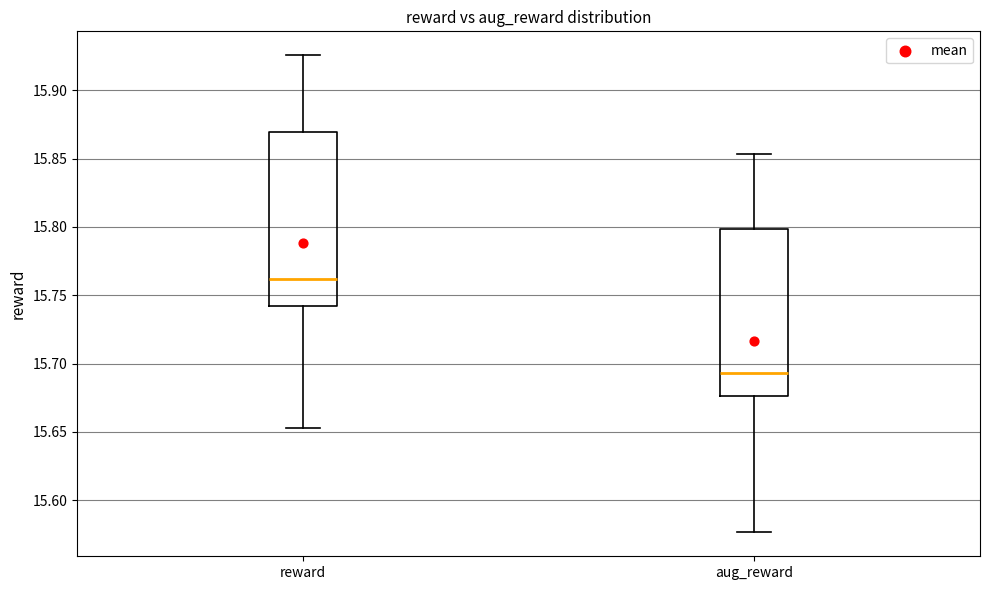

Reading left to right, transcribe this box plot: for each box, give where its median line is, the range the box spans, and where its two whiskers end, as read against the y-axis. The values are not printed on the chart, so give them approximately, as read against the axis.

reward: median 15.760, box 15.740 to 15.870, whiskers 15.655 to 15.925
aug_reward: median 15.695, box 15.675 to 15.800, whiskers 15.575 to 15.855